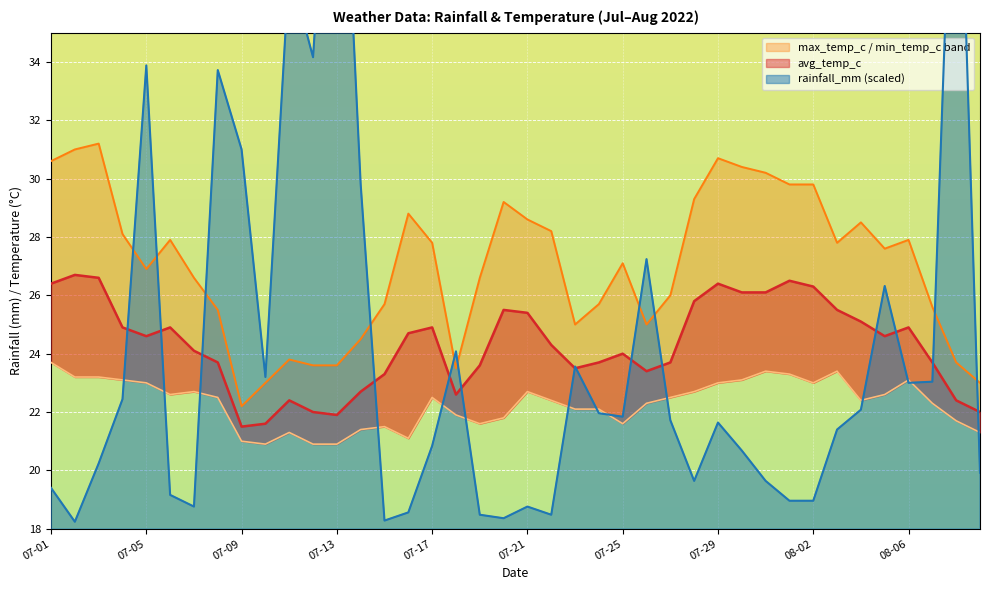

What is the difference between the second highest and minimum values in the min_temp_c series?

2.5